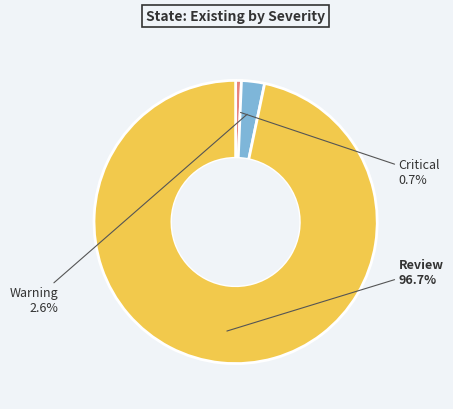

Does any single category account for the majority?

Yes